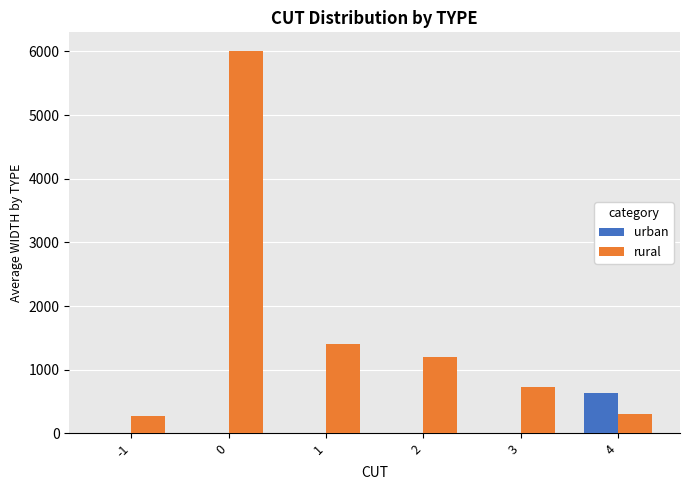

What is the average value of the urban series?

105.8